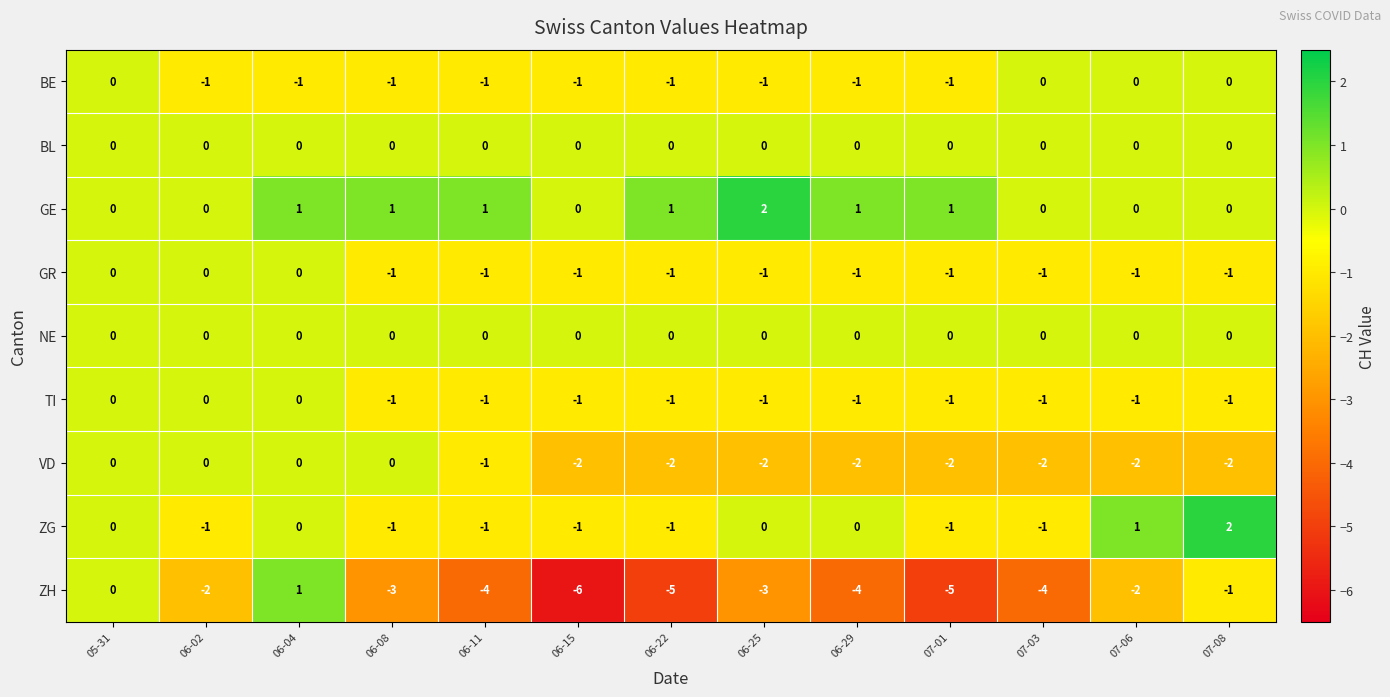

What is the sum of all GR values?

-10